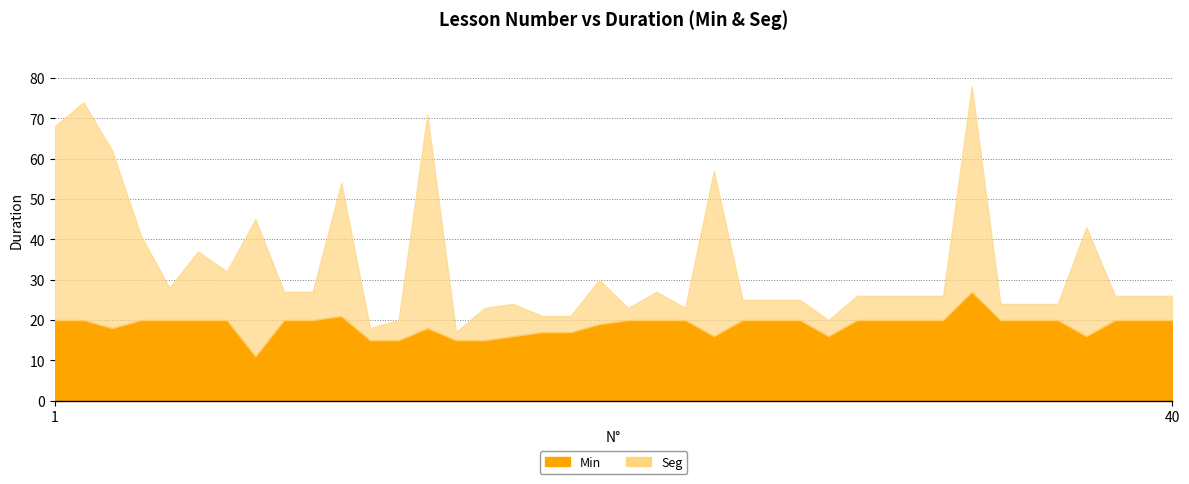

What is the sum of all Seg values?

588